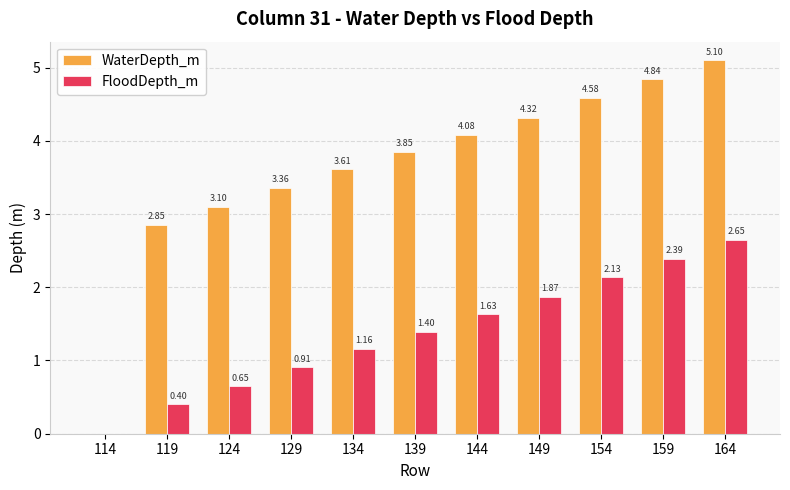

How many distinct data groups are displayed?

2